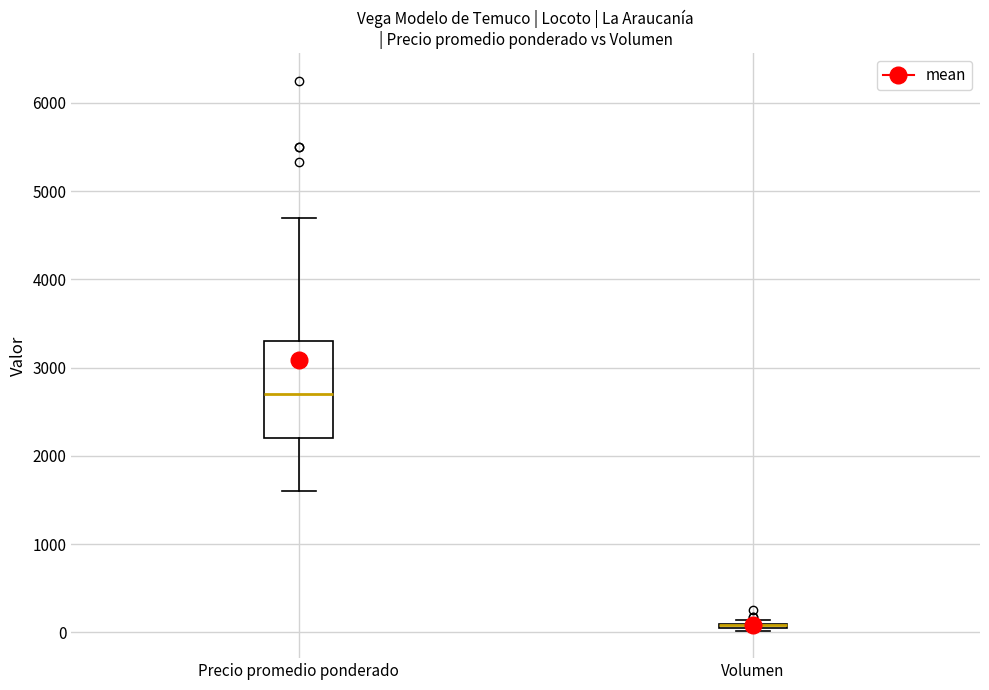

Where is the upper edge of the box for Volumen on the y-axis? The values are not printed on the chart, so give them approximately, as read against the axis.

100